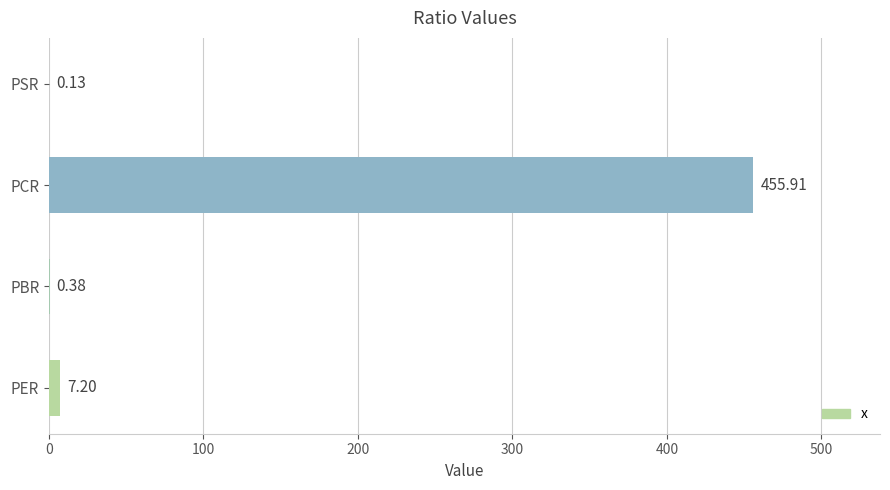

Where is the data nearest to the value 228?

PER